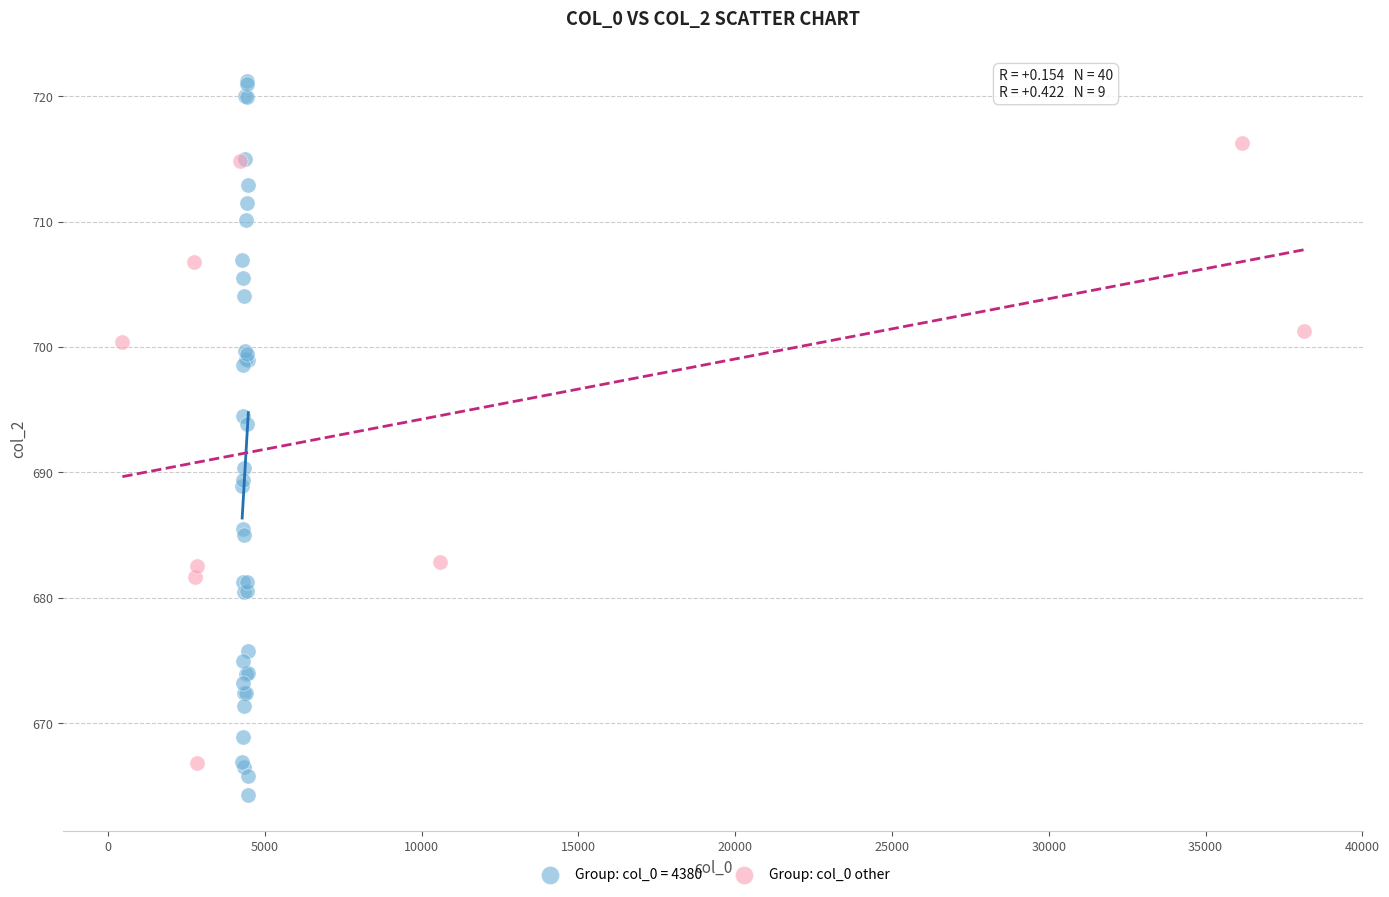

Which series has the widest spread of Y values?

Group: col_0 = 4380